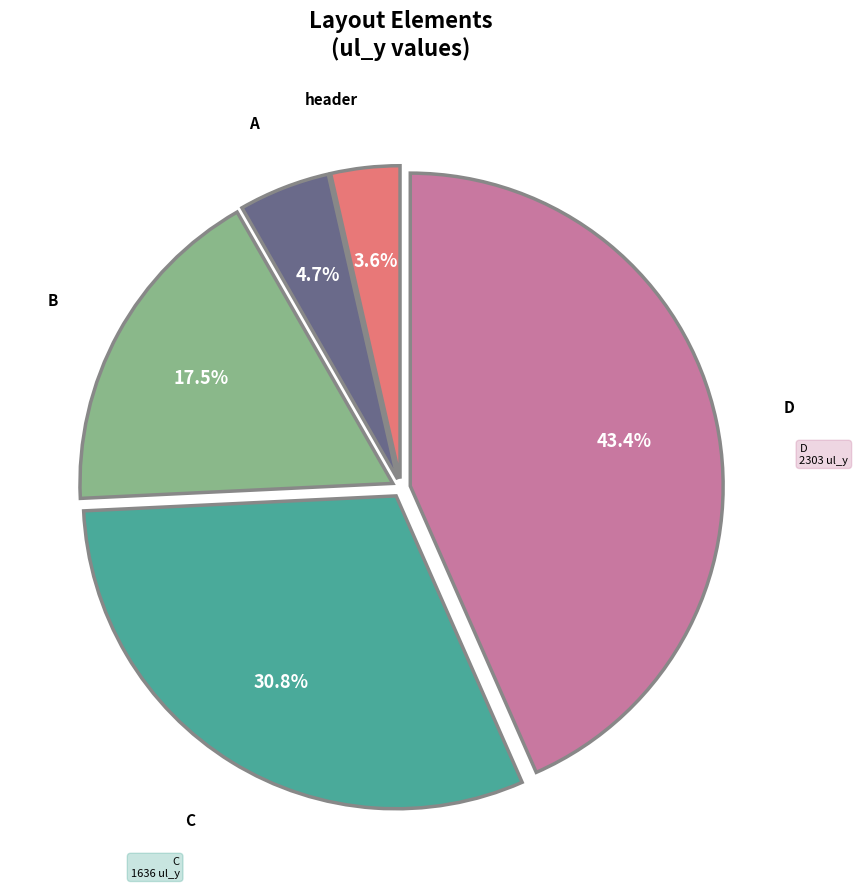

Is there a majority slice in this chart?

No